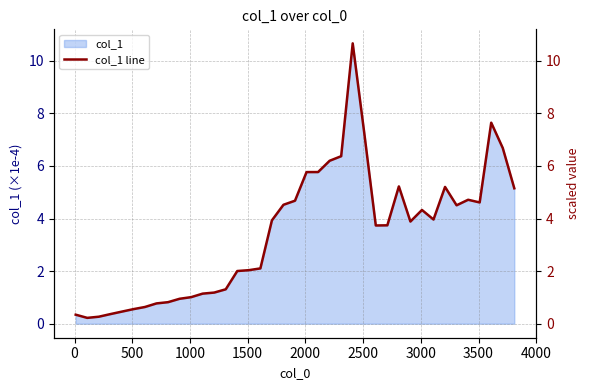

Reading left to right, extract all data points from this chart.

0.3	0.2	0.3	0.4	0.5	0.6	0.6	0.8	0.8	0.9	1.0	1.1	1.2	1.3	2.0	2.0	2.1	3.9	4.5	4.7	5.8	5.8	6.2	6.4	10.7	7.3	3.7	3.7	5.2	3.9	4.3	4.0	5.2	4.5	4.7	4.6	7.6	6.7	5.1